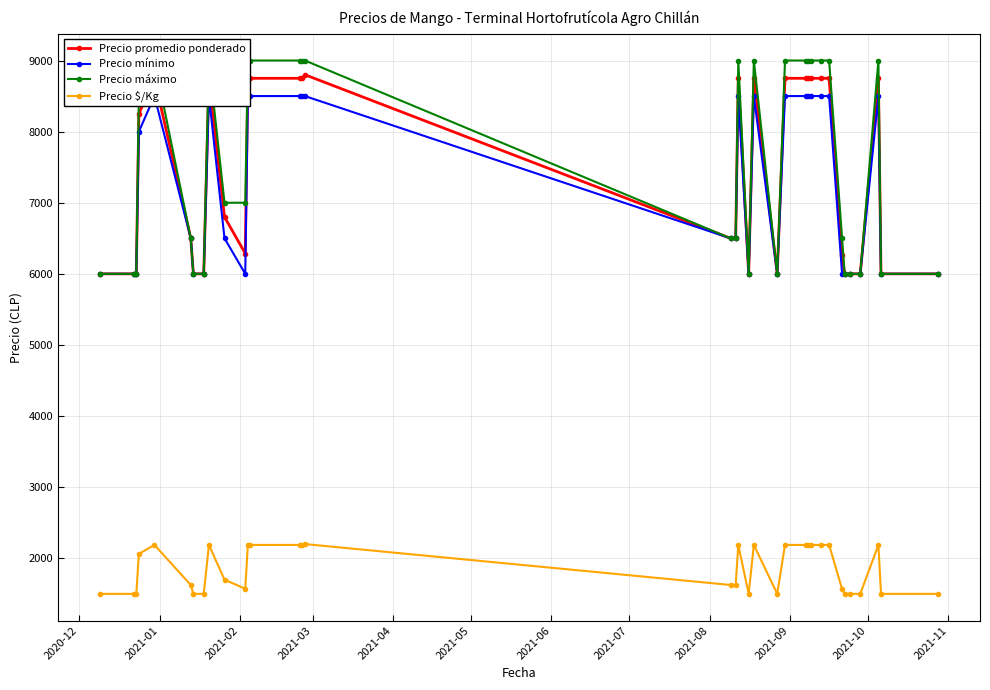

True or false: Precio promedio ponderado has more than 2 interior local peaks.

True